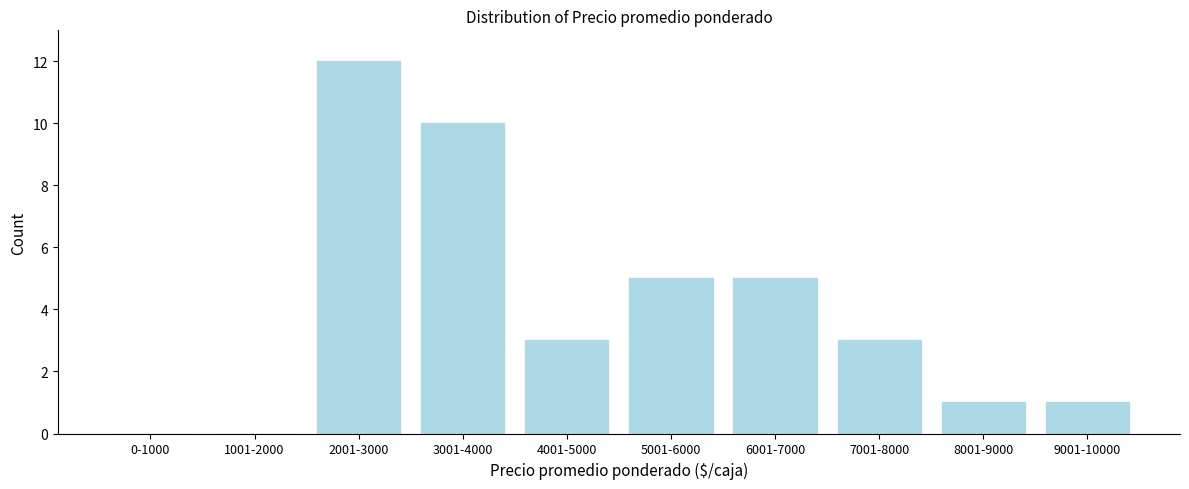

Reading left to right, what are all the values shown in this chart?

0-1000=0	1001-2000=0	2001-3000=12	3001-4000=10	4001-5000=3	5001-6000=5	6001-7000=5	7001-8000=3	8001-9000=1	9001-10000=1